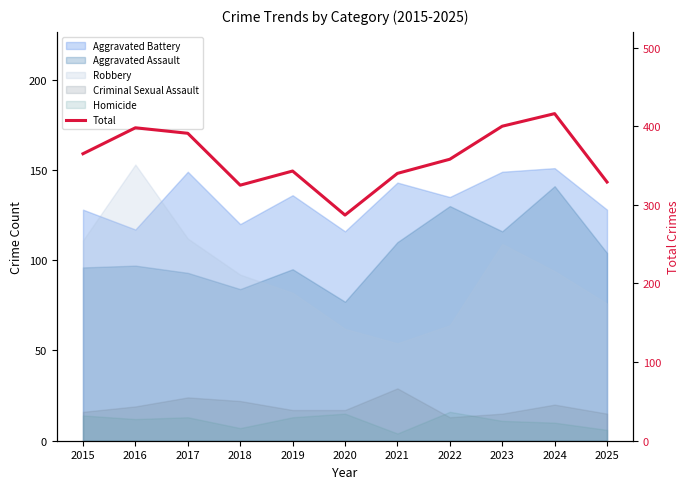

What is the greatest value displayed?

416